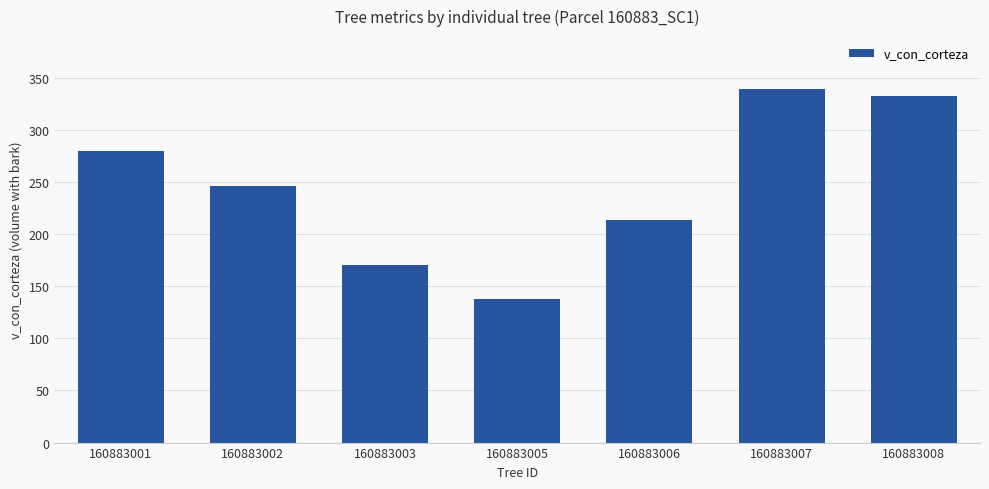

Rank the categories by value from highest to lowest.

160883007, 160883008, 160883001, 160883002, 160883006, 160883003, 160883005